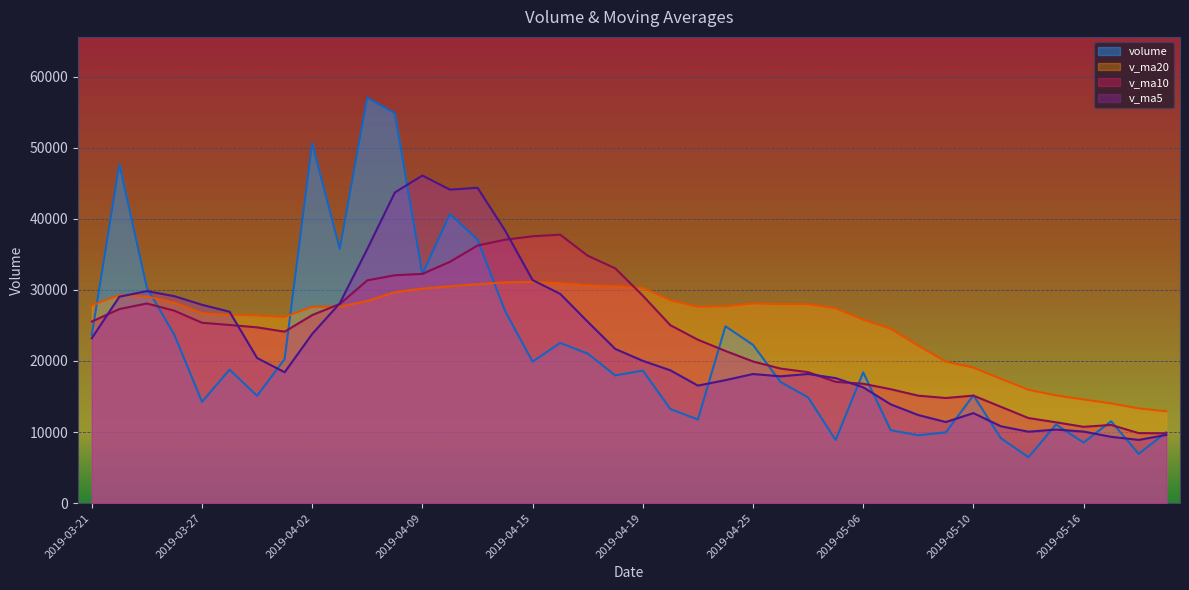

At which label does volume reach its peak?

2019-04-04